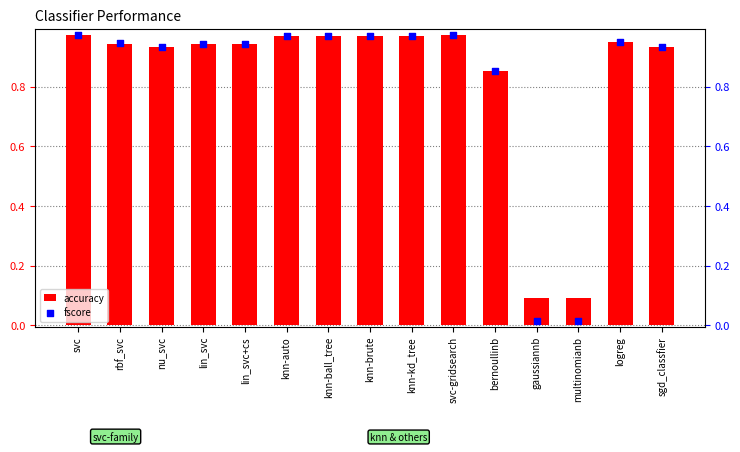

Which series has the largest Y range (max minus min)?

fscore